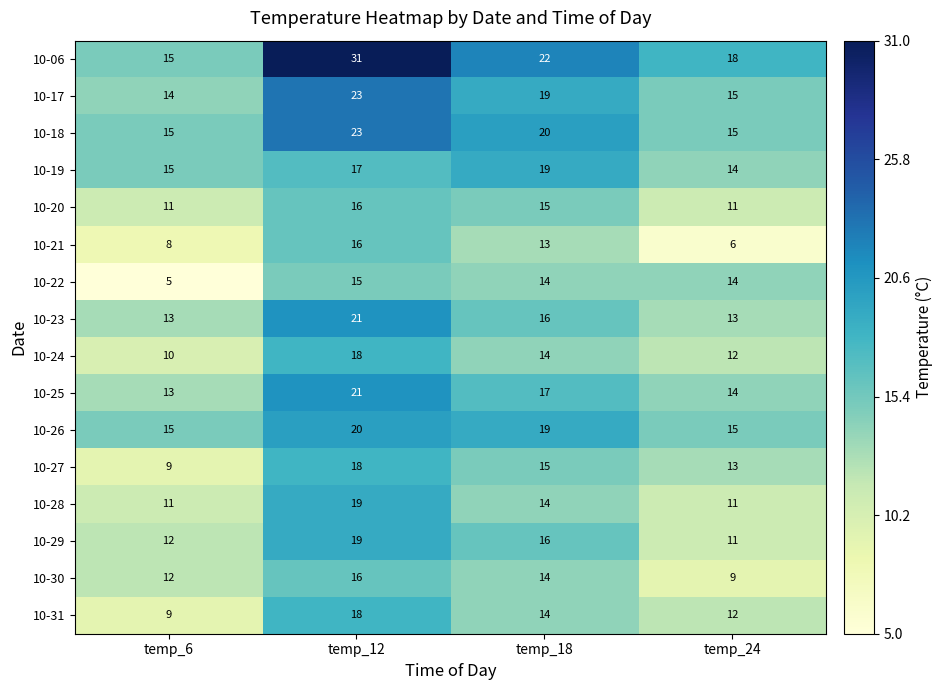

Is the value of 10-19 at temp_12 greater than the value of 10-30 at temp_18?

Yes